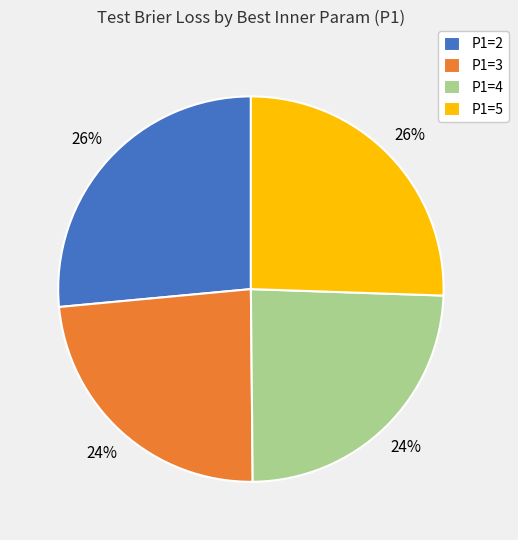

To the nearest percent, what percentage of the pie is P1=4?

24%